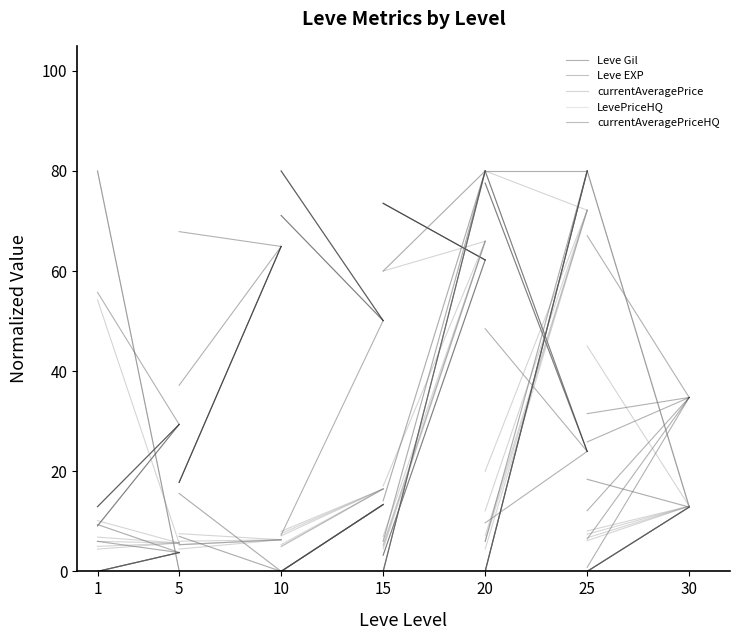

Which series has the widest spread of values?

Leve EXP